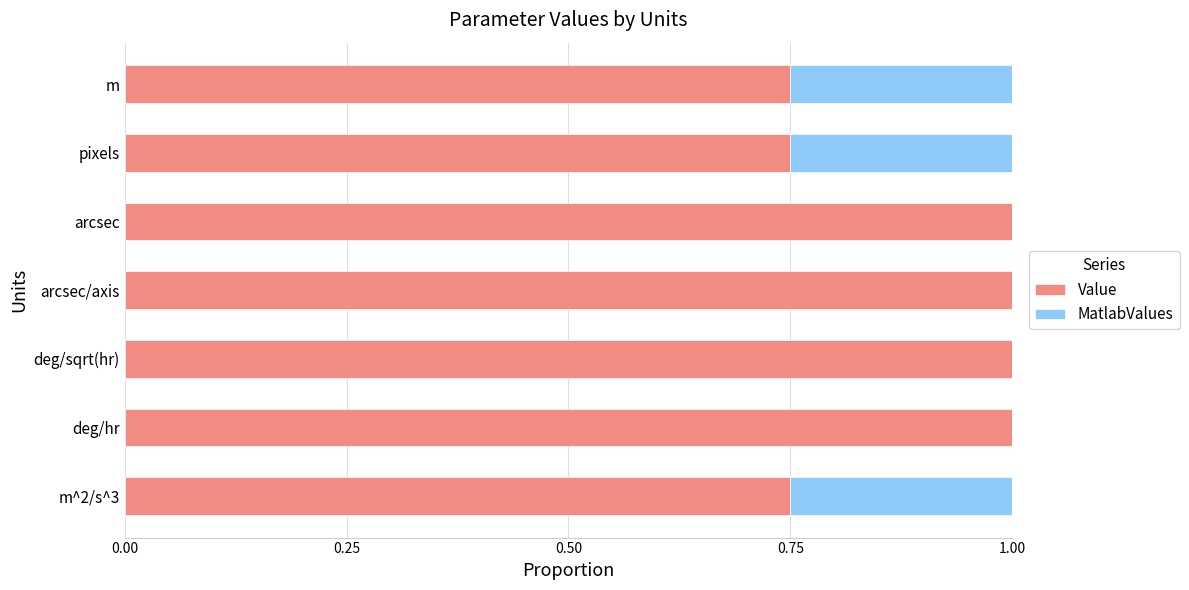

What is the total value across all series at pixels?

1.0